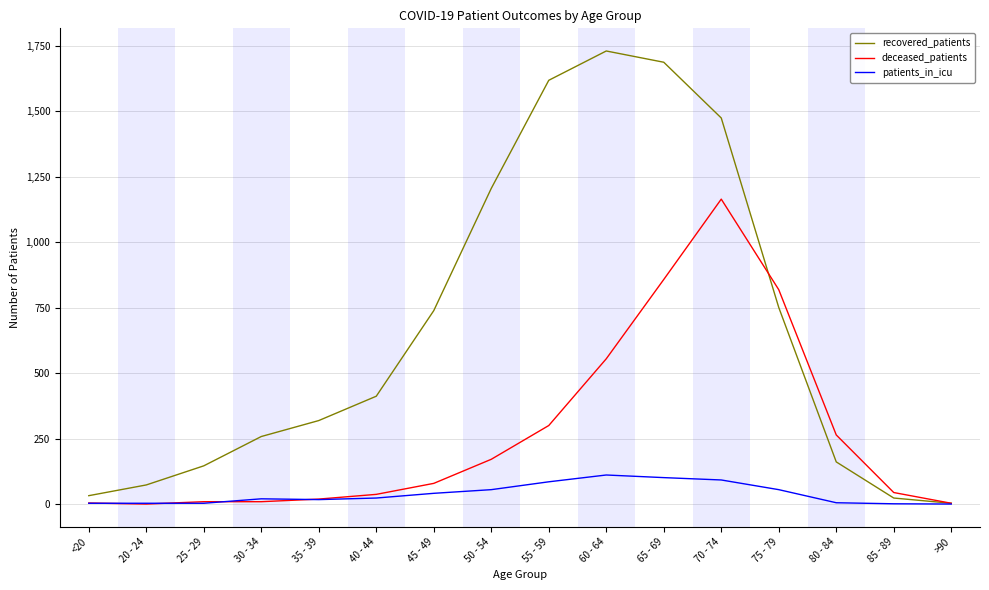

What are all the series names shown in the legend?

recovered_patients, deceased_patients, patients_in_icu